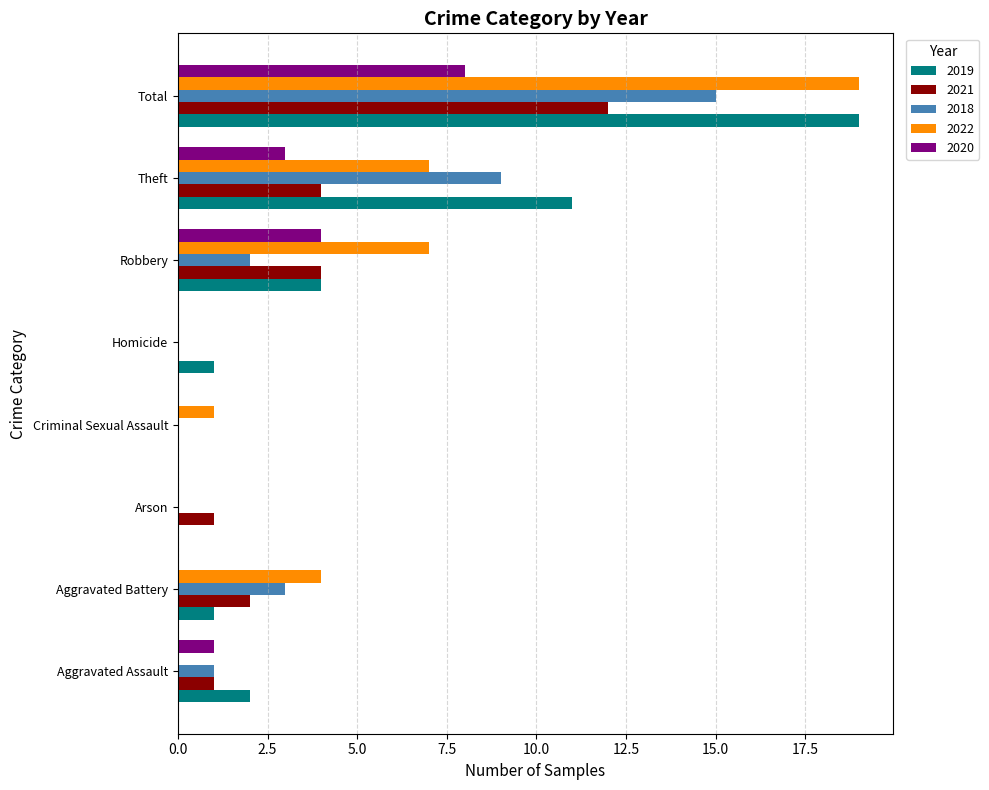

What is the sum of the 2018 values at Criminal Sexual Assault and Theft?

9